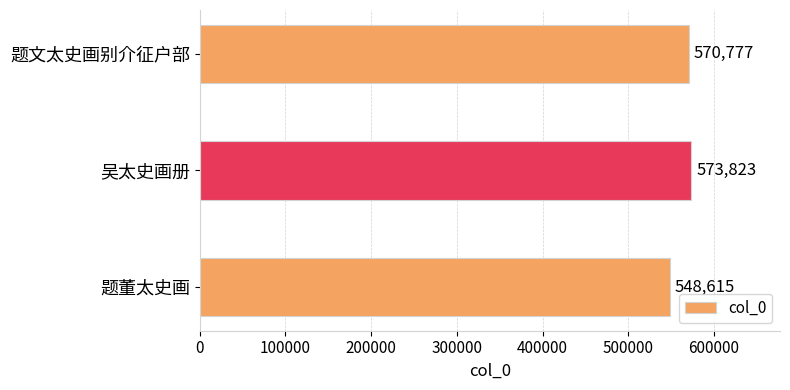

Read the value at 题文太史画别介征户部, to the nearest 50.

570800